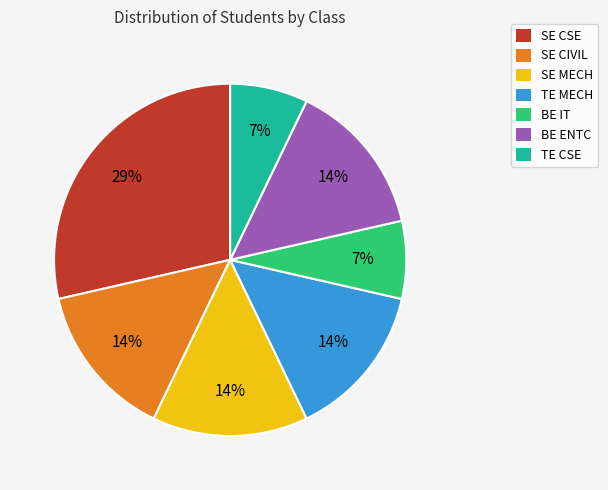

Which category has the biggest portion of the pie?

SE CSE